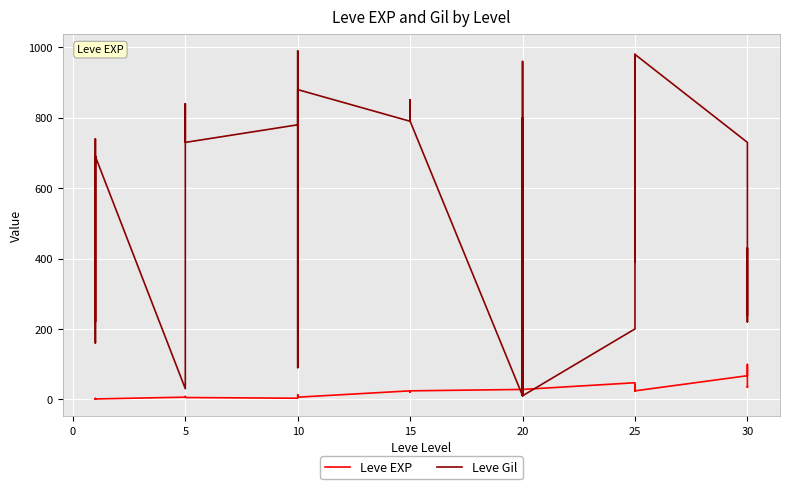

In Leve EXP, how many points are higher than both neighbors (excluding endpoints)?

10